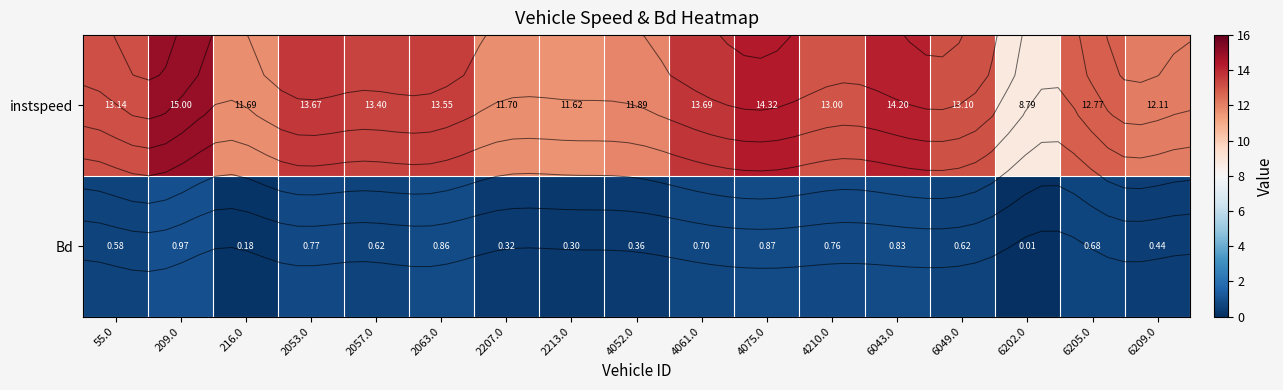

At which category is the sum across all series the highest?

209.0